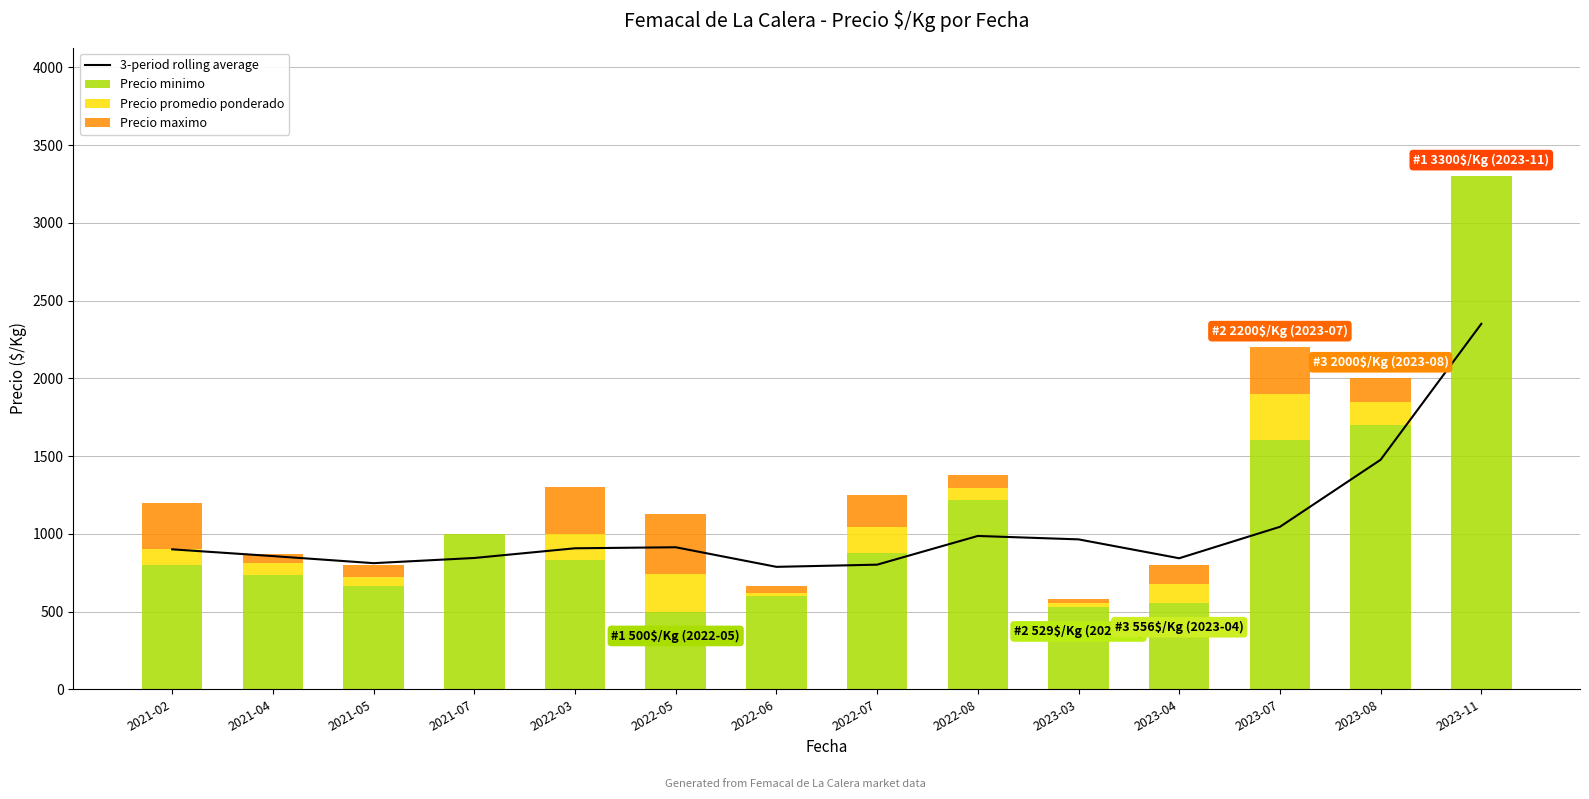

At which category is the sum across all series the highest?

2023-11